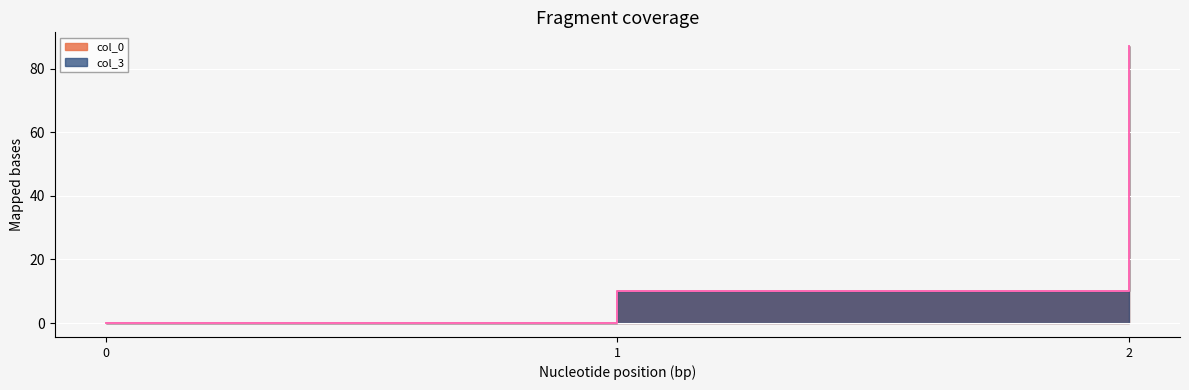

Which series has the largest total across all categories?

col_0